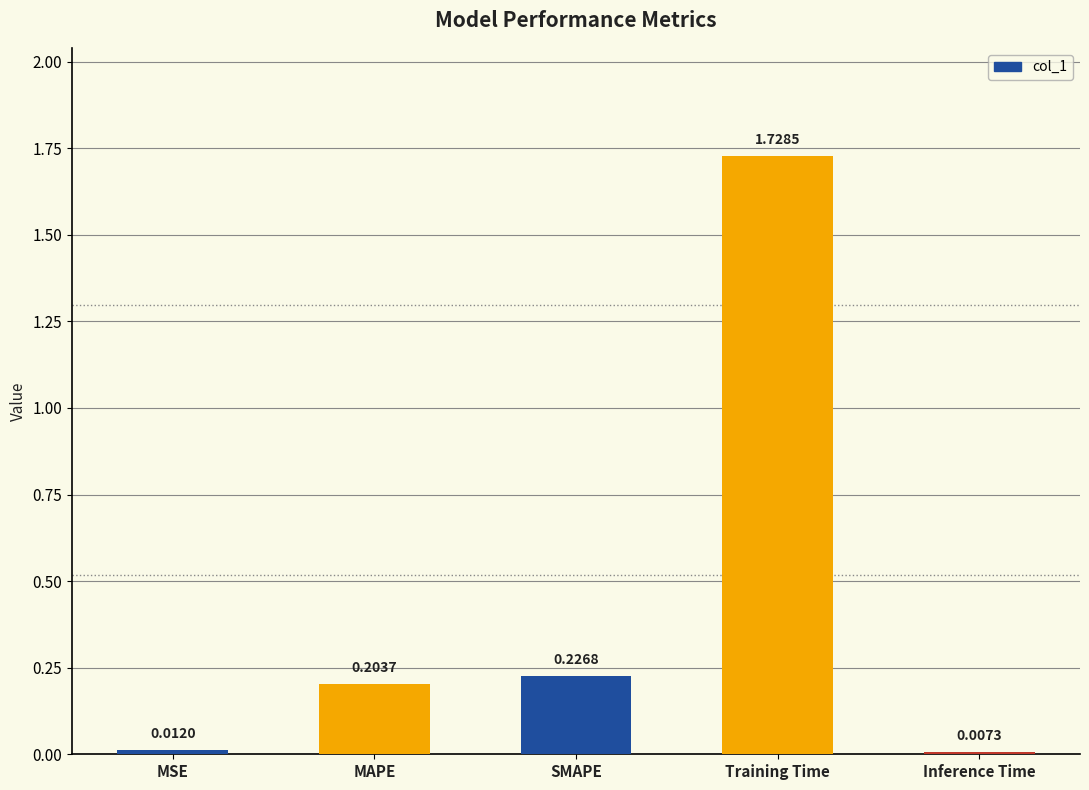

The value at SMAPE is 0.1. True or false?

False